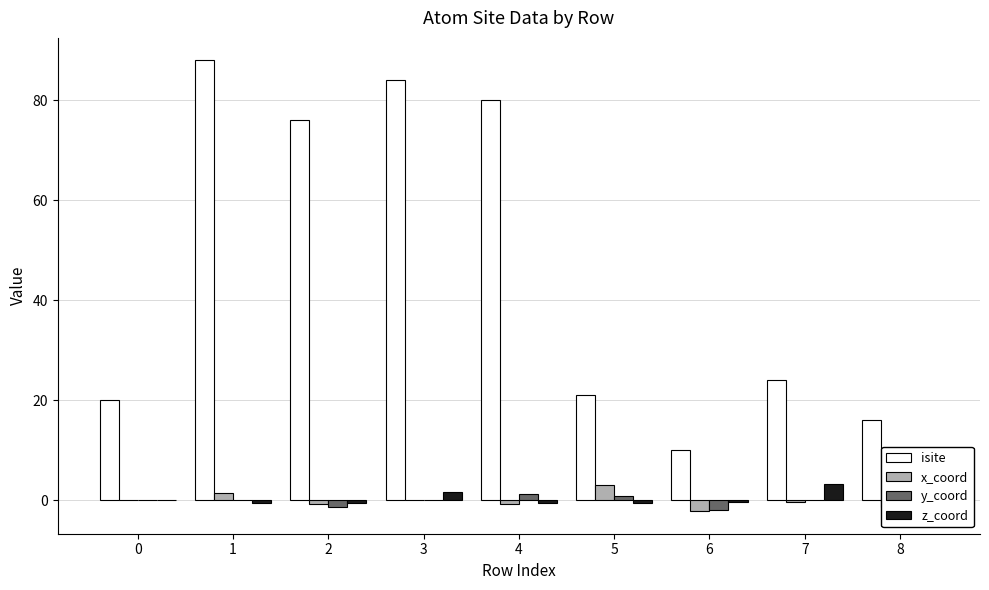

What is the difference between the maximum and second lowest values in the isite series?

72.0